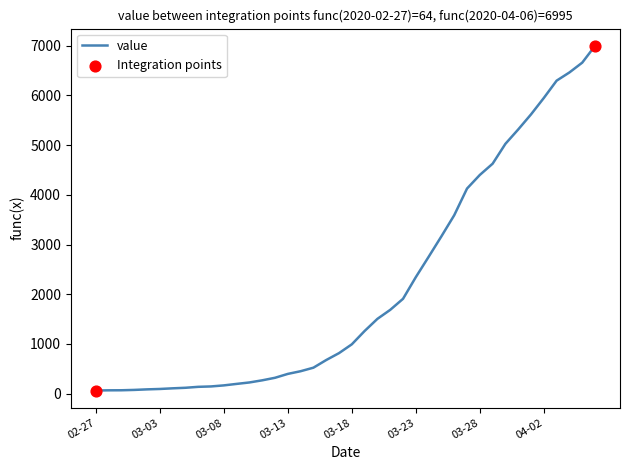

What is the maximum value shown in the chart?

6995